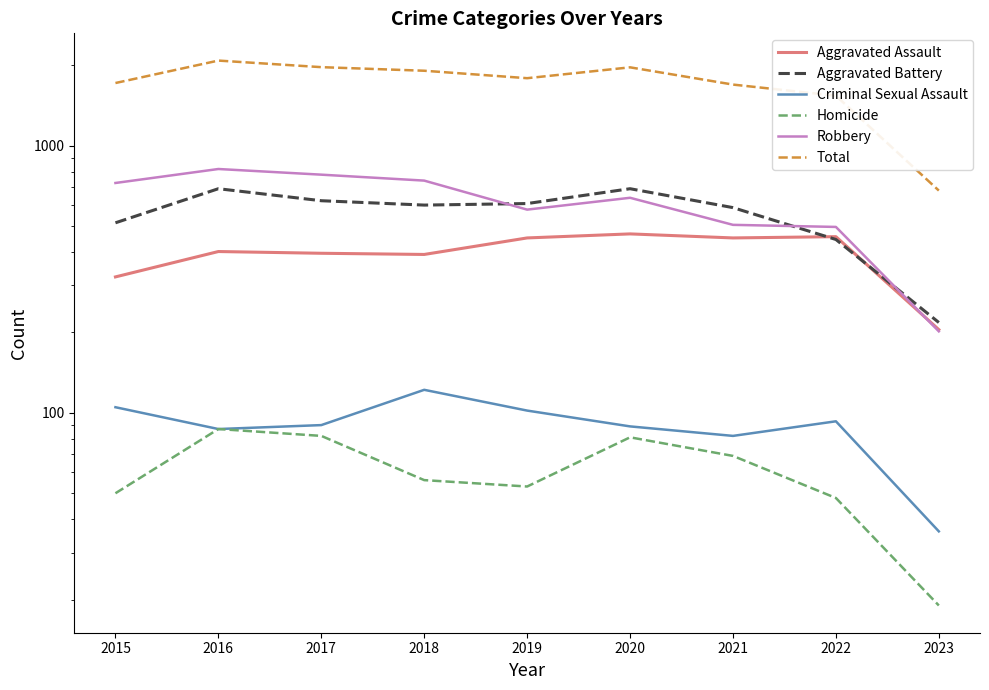

Which has a higher value, 2018 or 2022?

2022